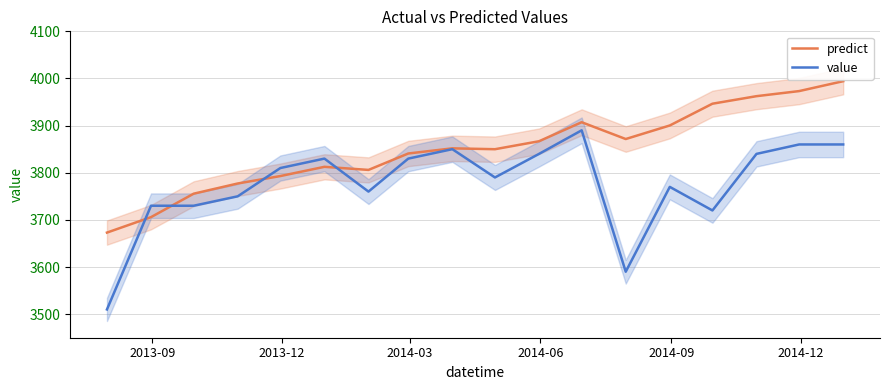

What are all the series names shown in the legend?

predict, value